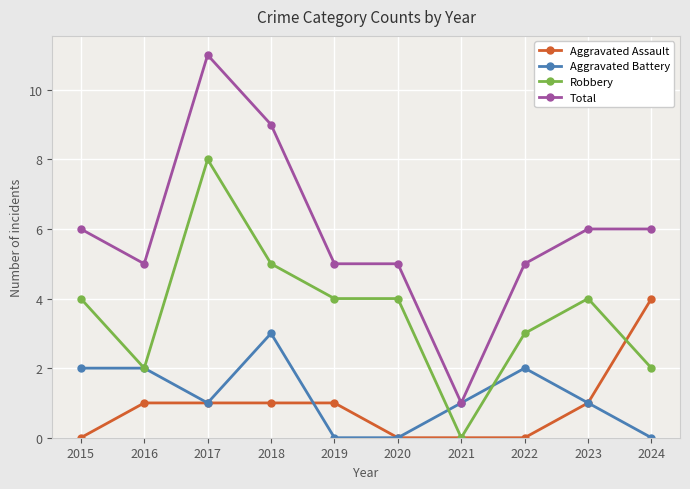

What is the spread (max minus min) of values at 2019?

5